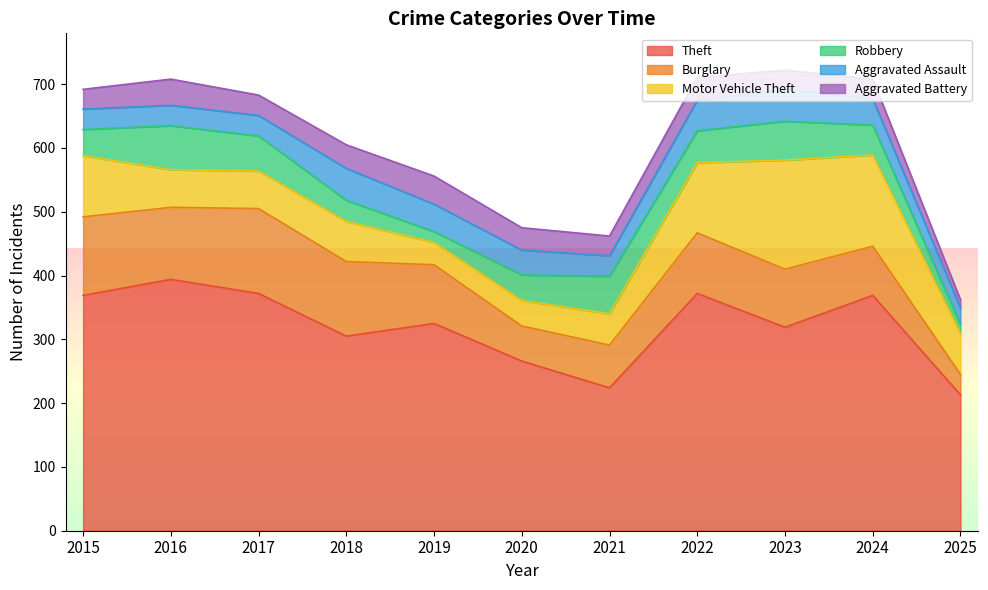

The Robbery series shows 92 at 2017. True or false?

False